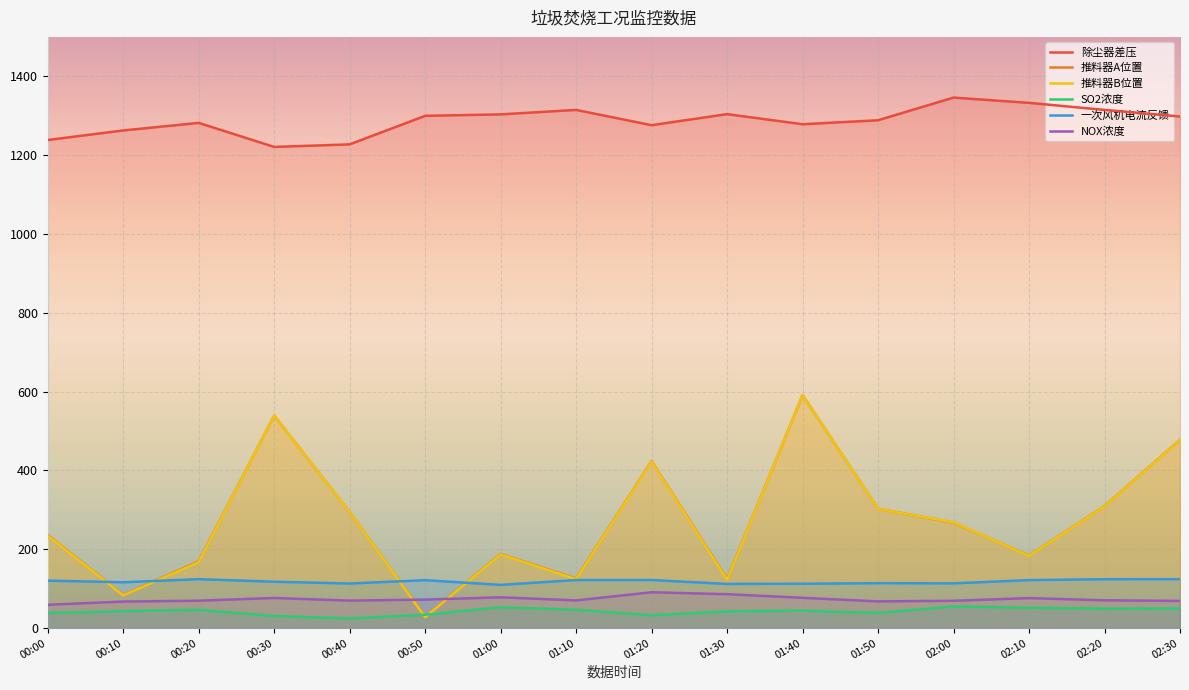

What is the label of the 15th point from the left?

02:20